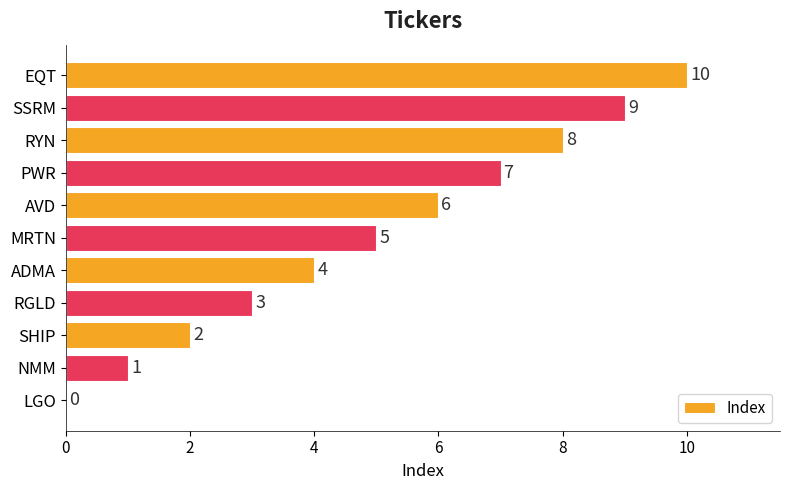

What is the sum of the values at SSRM and ADMA?

13